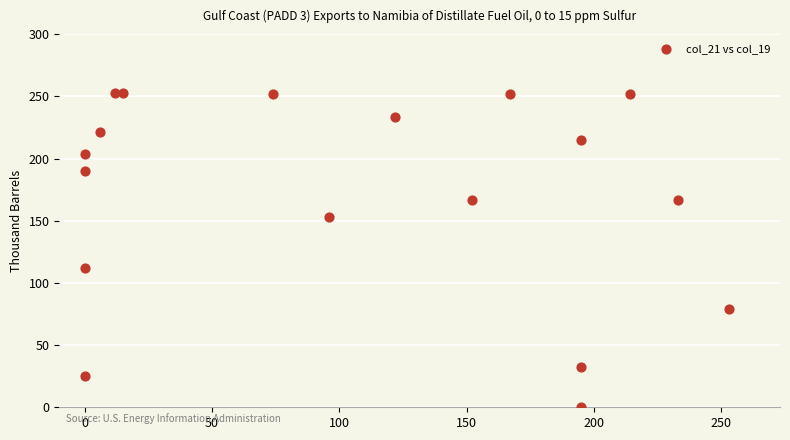

What is the range of Y values (max minus min)?

253